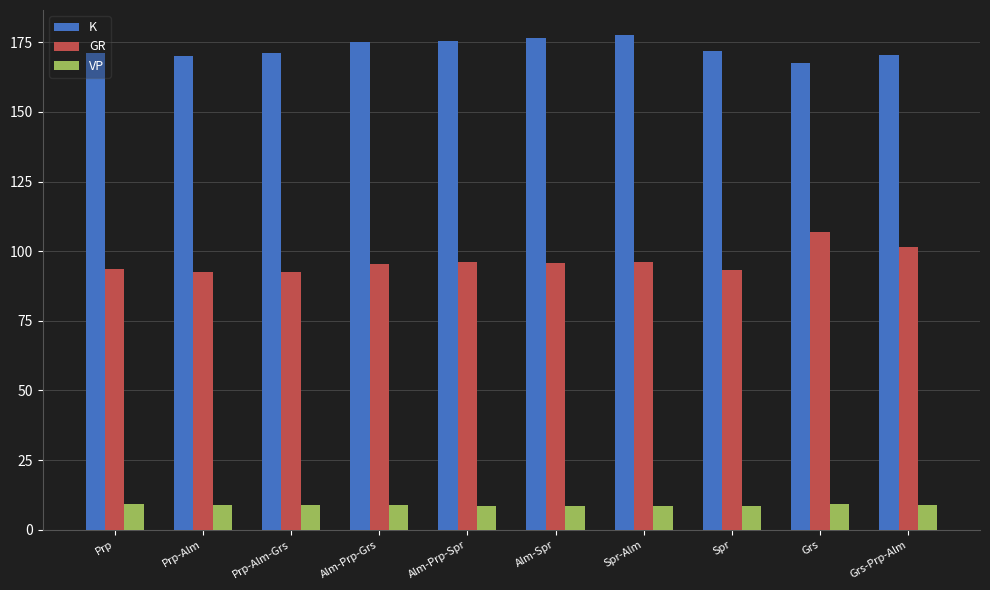

The value of K at Alm-Prp-Spr is 175.4. True or false?

True